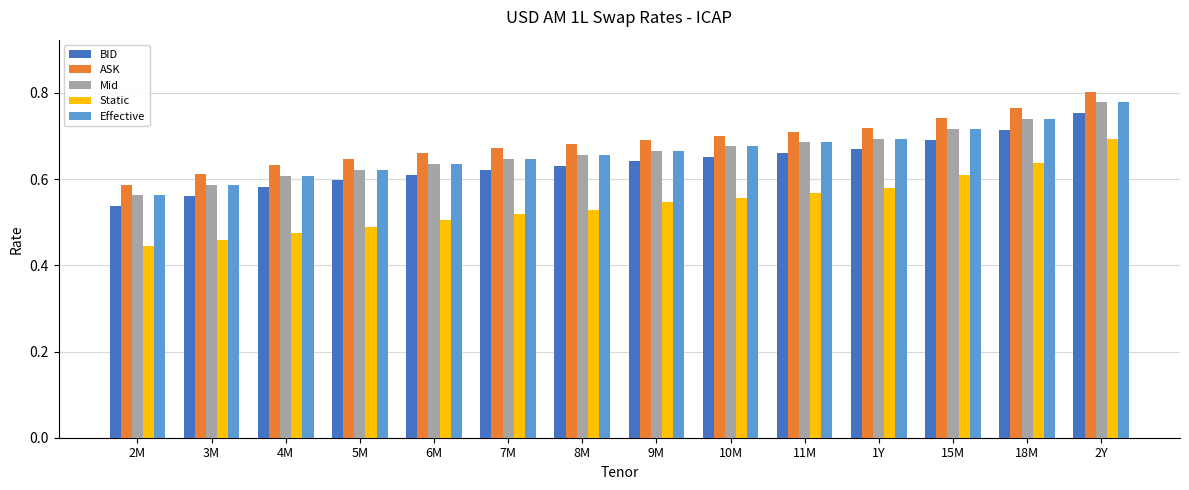

At which label is BID closest to 0?

2M